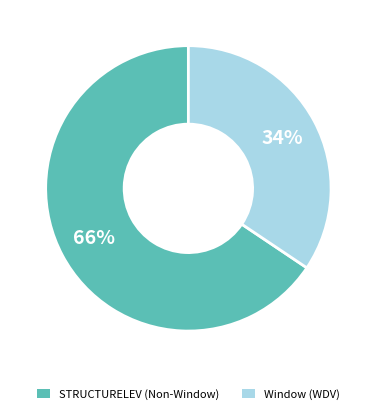

Is there a majority slice in this chart?

Yes